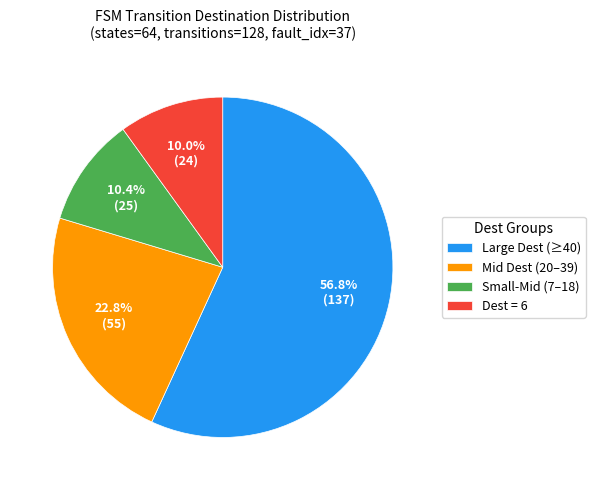

What is the majority slice?

Large Dest (≥40)